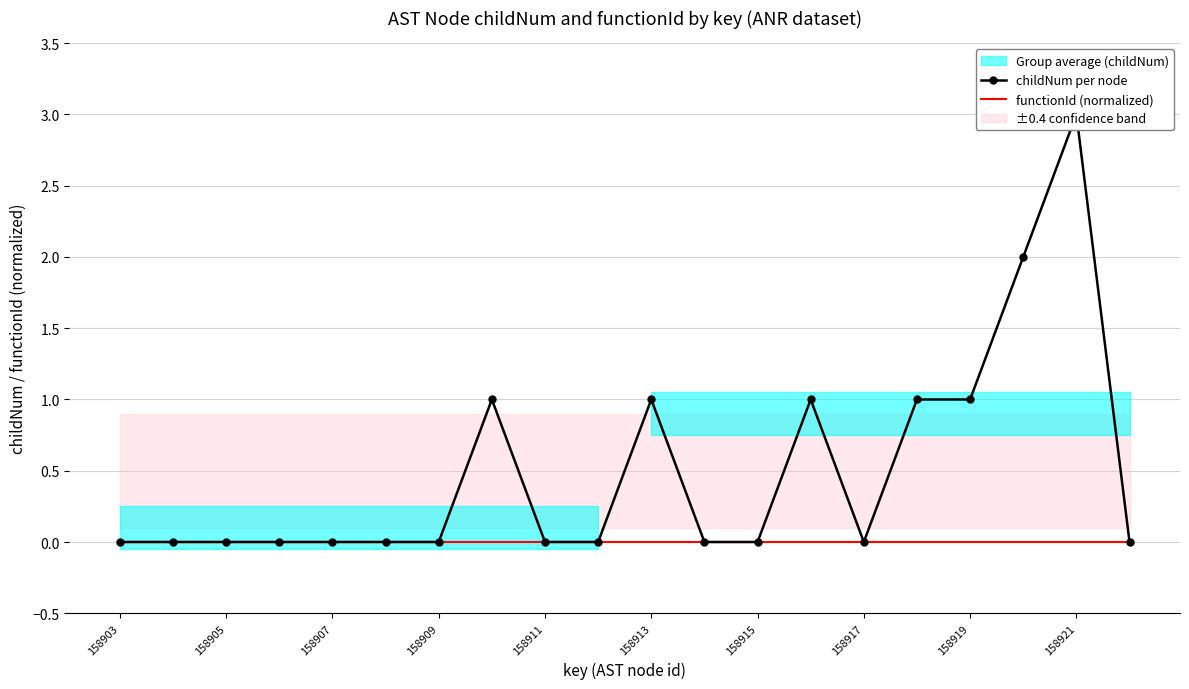

List the series in order of their overall mean, highest first.

childNum per node, functionId (normalized)